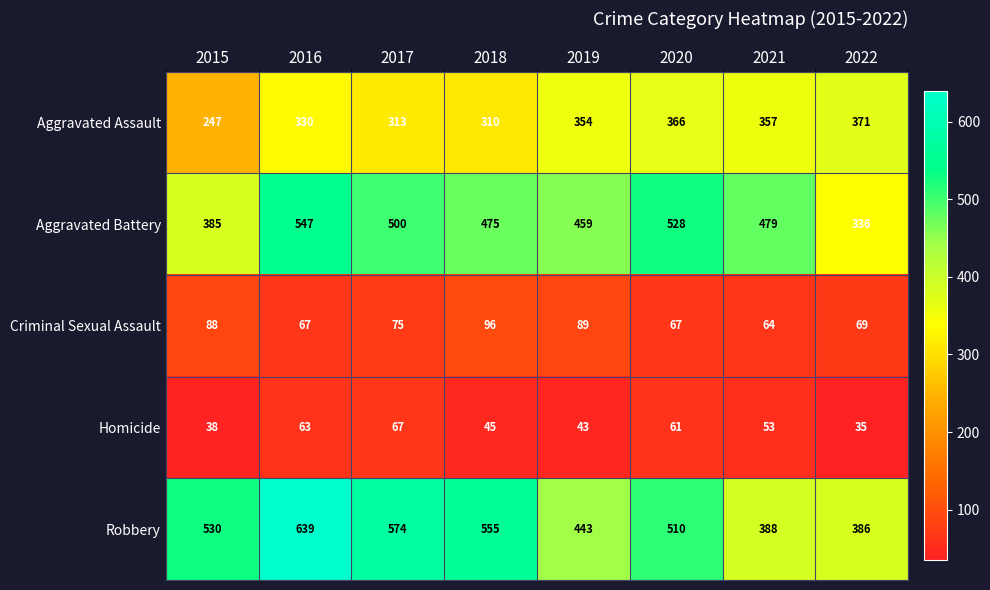

How many categories are shown in the chart?

8